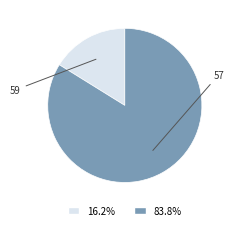

Is there a majority slice in this chart?

Yes